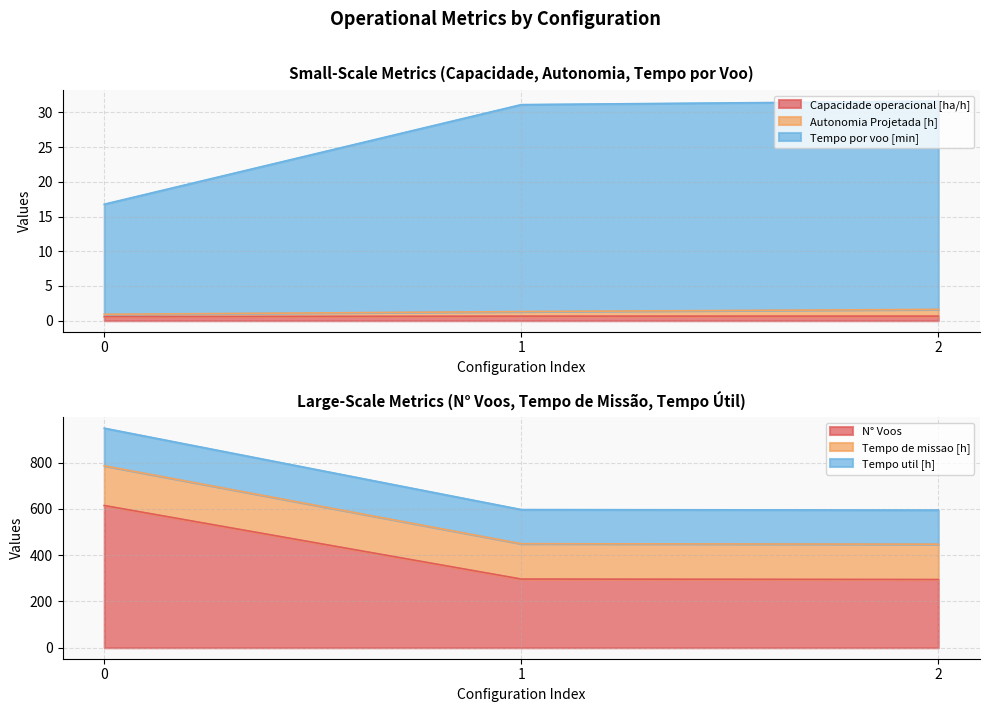

What is the difference between the second highest and minimum values in the Tempo de missao [h] series?

2.1